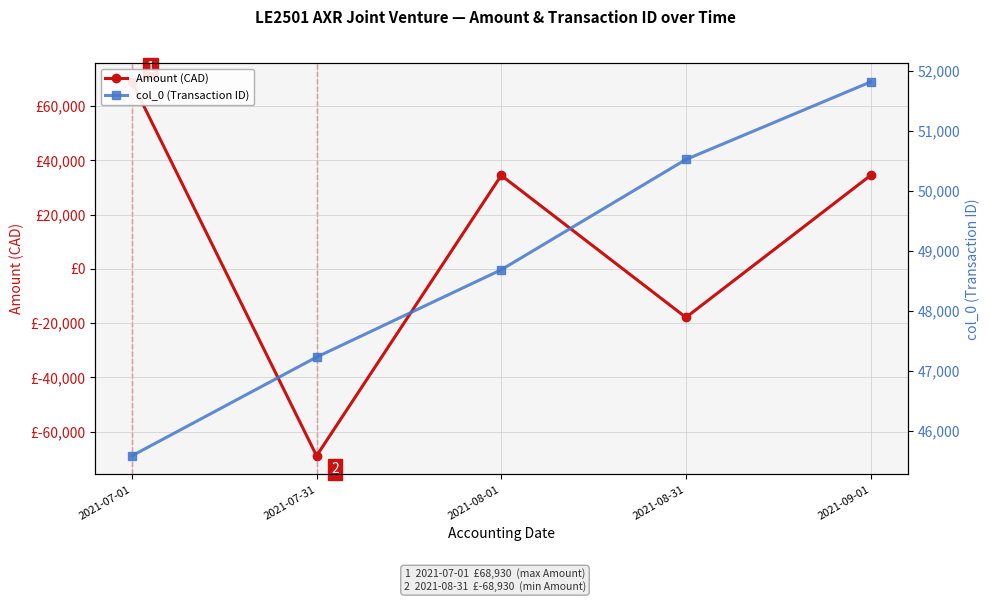

At which label is col_0 (Transaction ID) closest to 48703?

2021-08-01